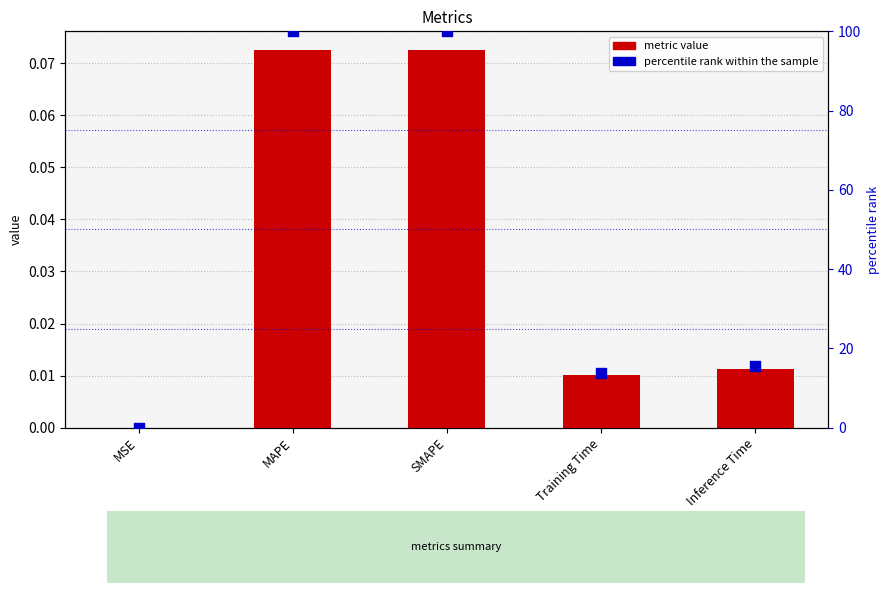

Which series contains the lowest Y value?

percentile rank within the sample